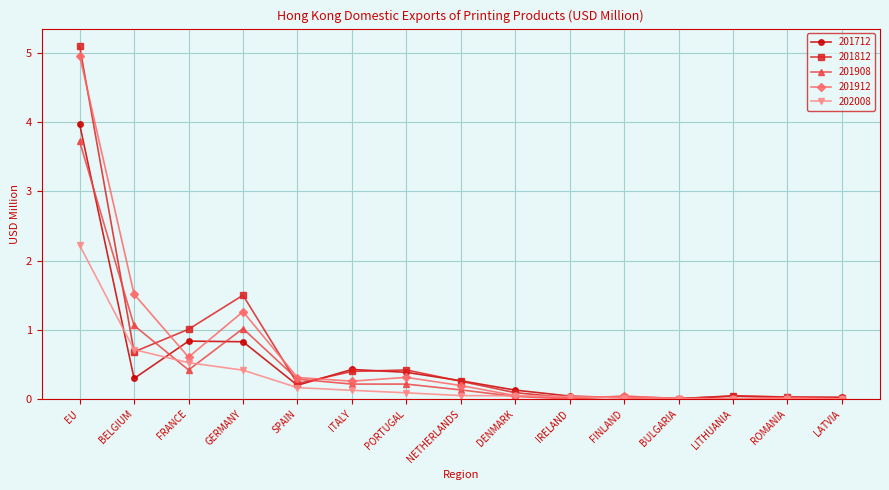

Does the chart have visible grid lines?

Yes